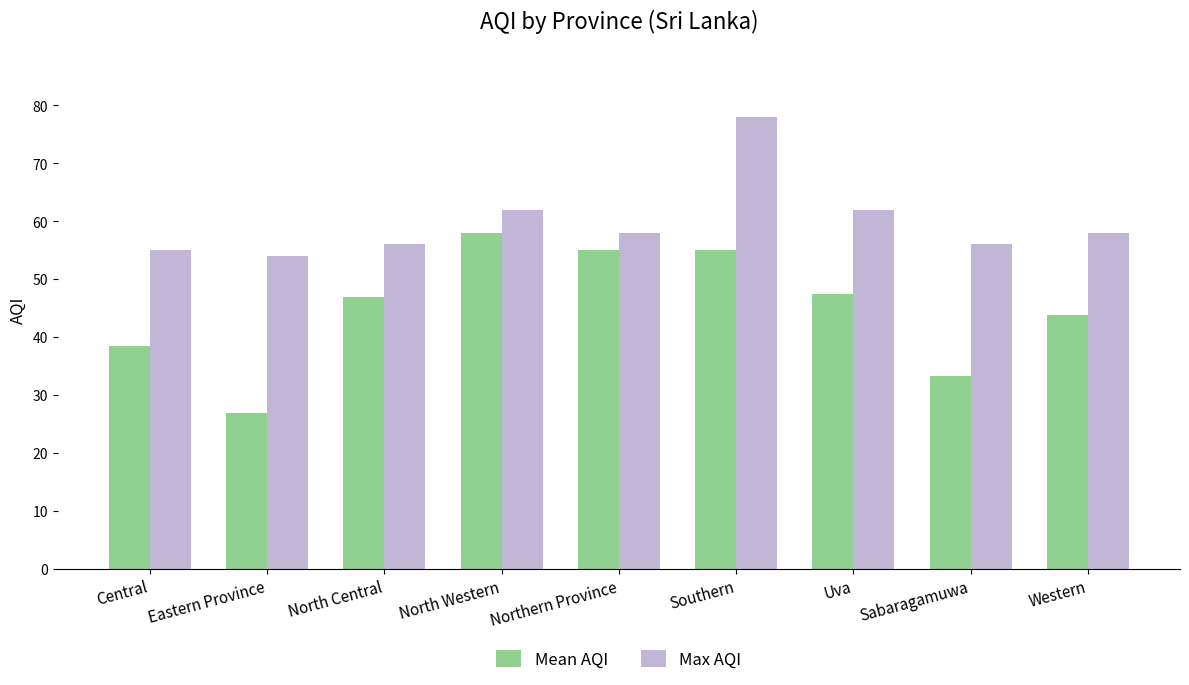

Is it true that Mean AQI equals 29.5 at North Central?

False